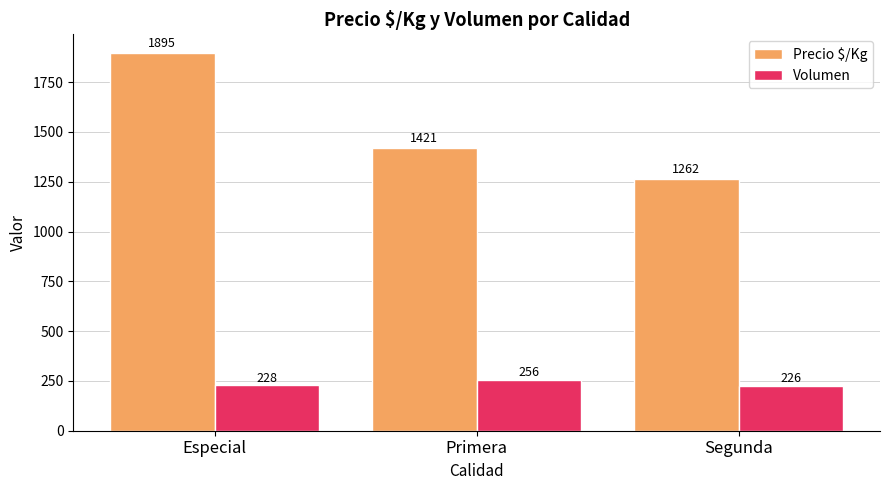

At which label is Volumen closest to 240?

Especial